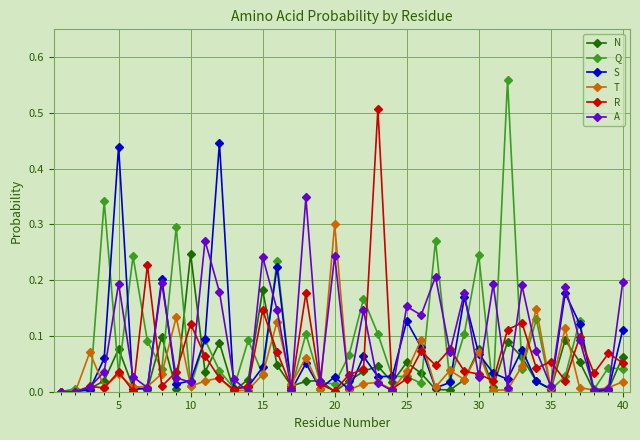

Which series has the widest spread of values?

Q